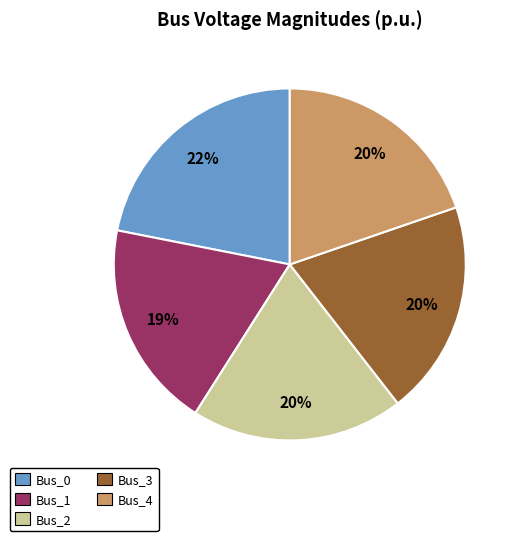

Do Bus_0 and Bus_1 together represent more than half of the pie?

No